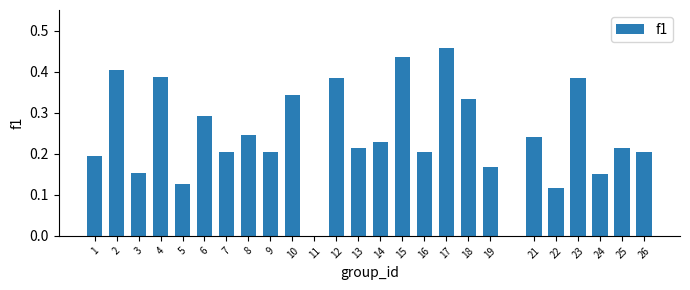

Which has a higher value, 24 or 21?

21